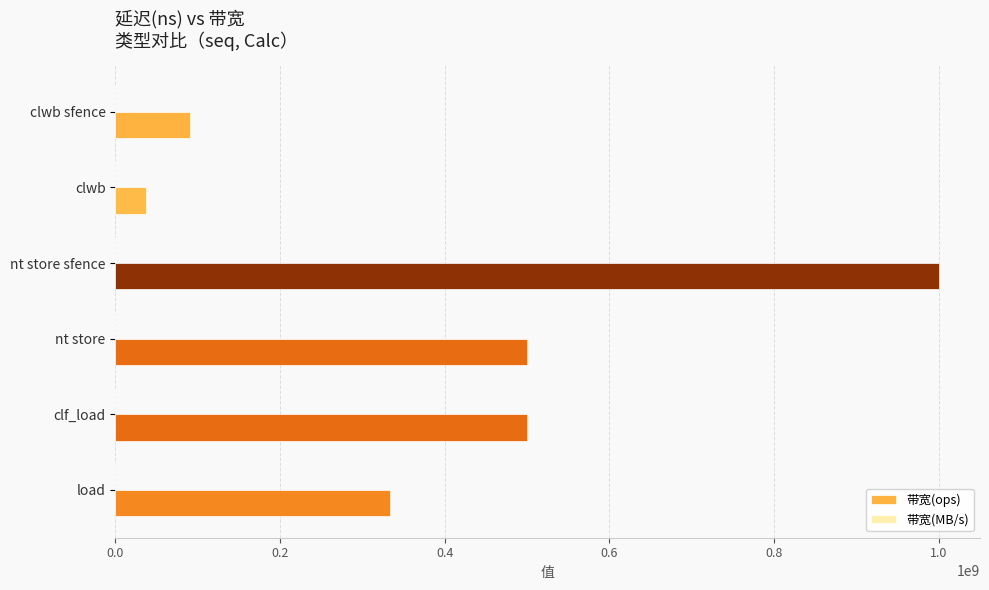

What is the maximum value for 带宽(ops)?

1000000000